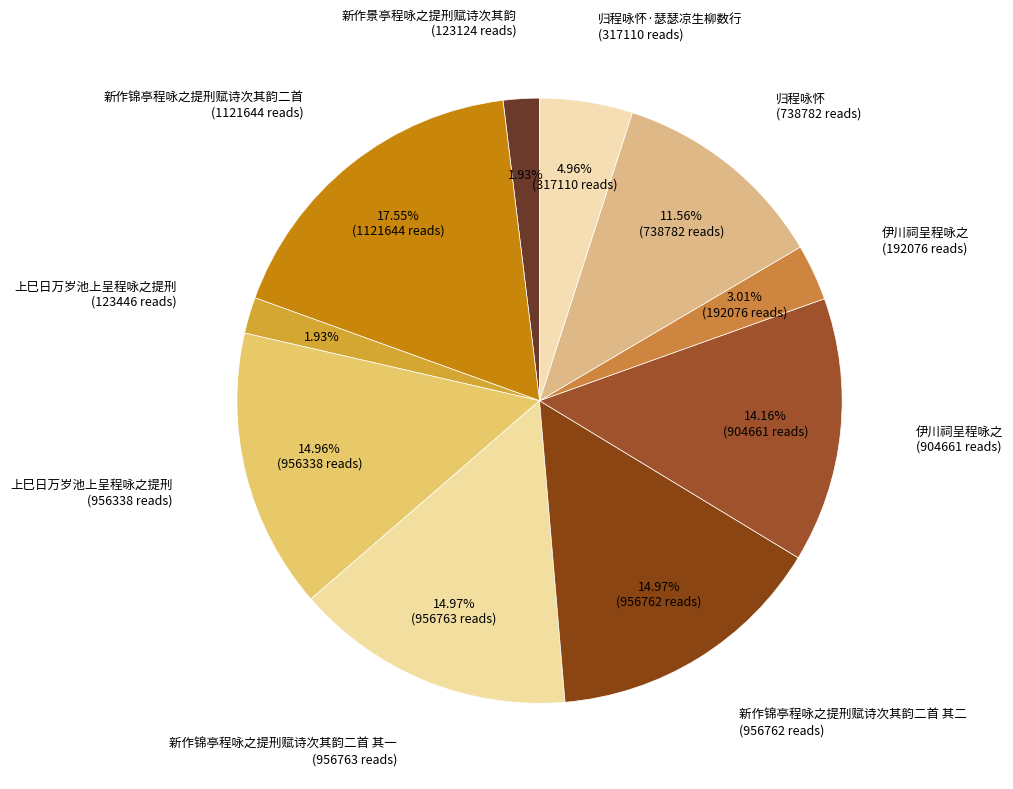

How many segments does this pie chart have?

10